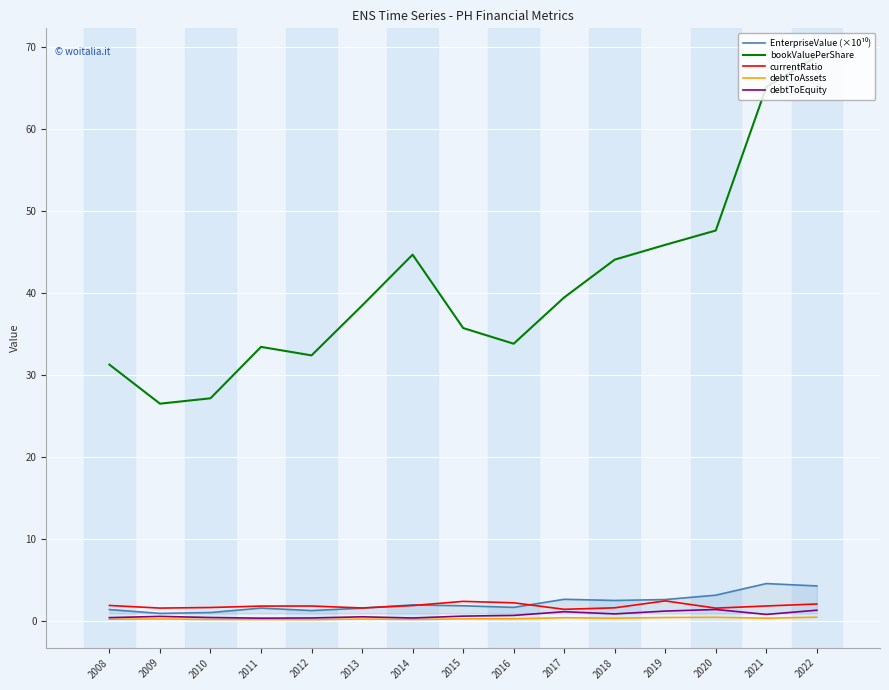

What is the difference between the bookValuePerShare values at 2018 and 2013?

5.6